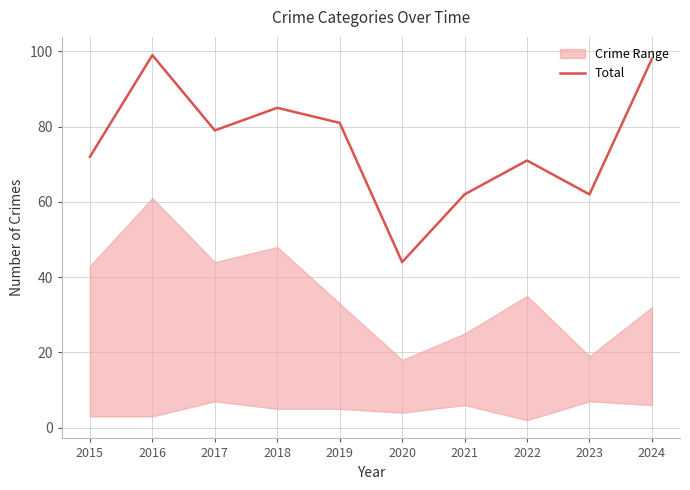

What is the difference between the second highest and minimum values?

54